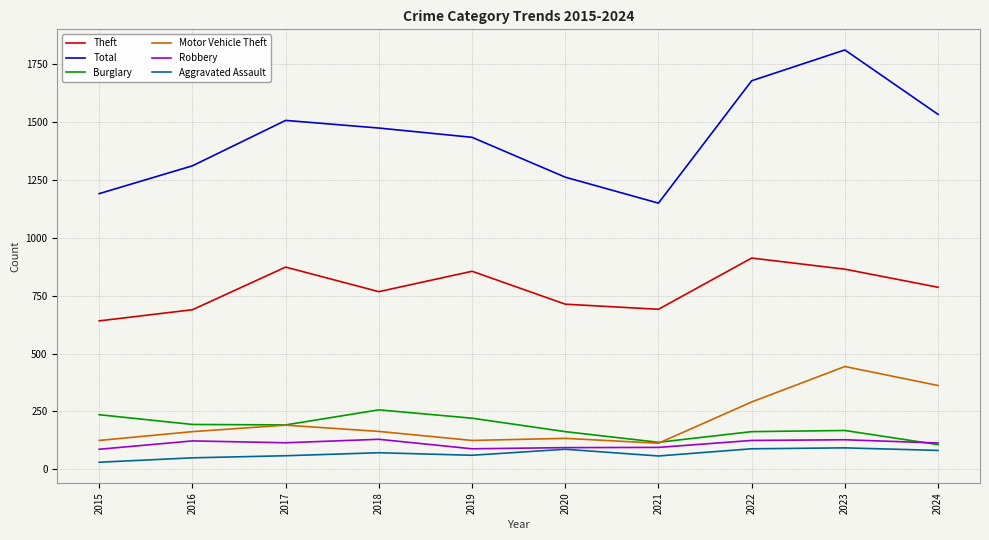

What is the difference between the Aggravated Assault values at 2015 and 2018?

41